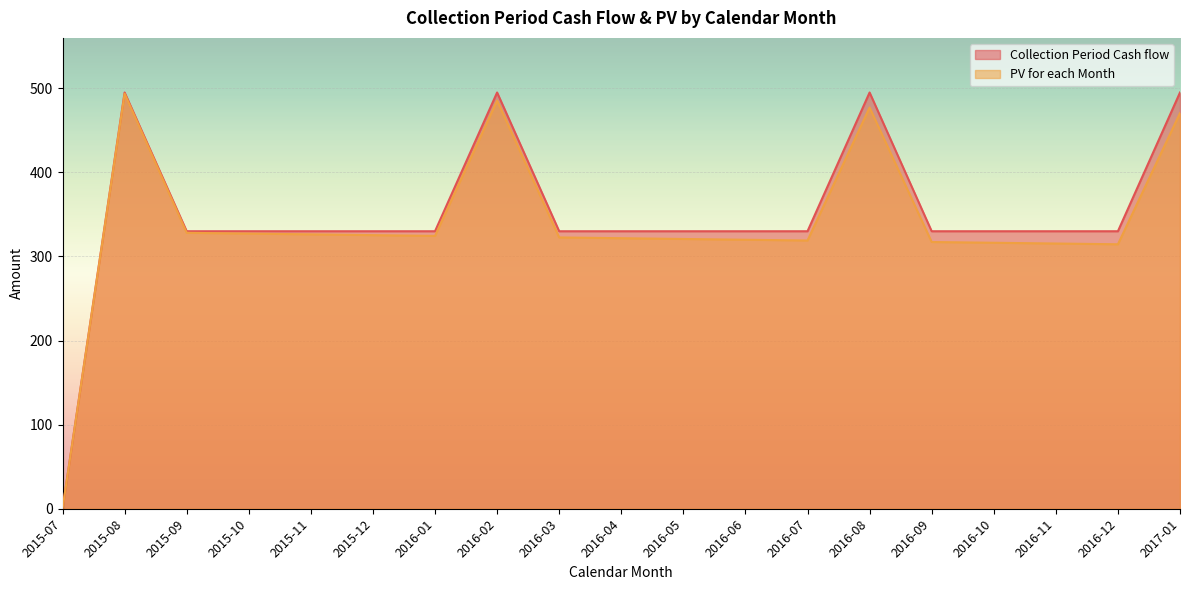

Which category has the lowest value in the Collection Period Cash flow series?

2015-07